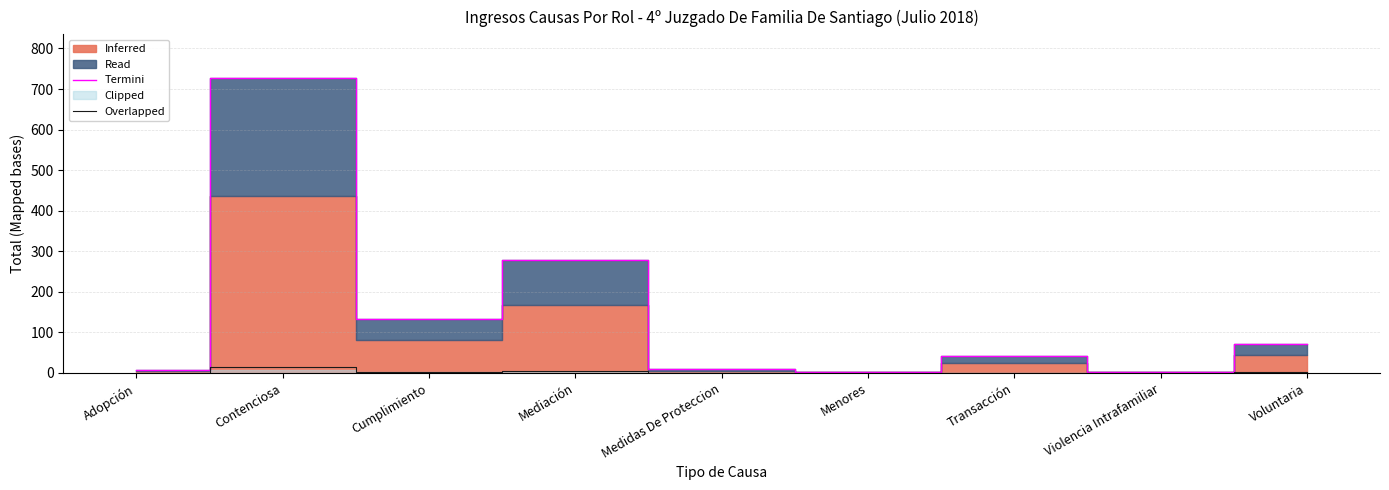

Is it true that Termini equals 153.4 at Contenciosa?

False